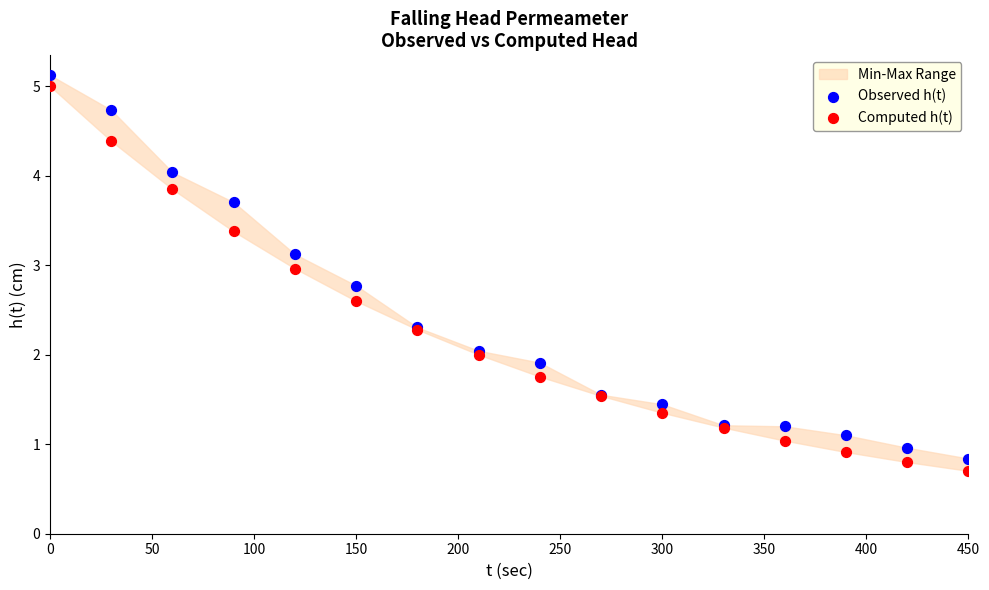

Which series has the widest spread of Y values?

Computed h(t)